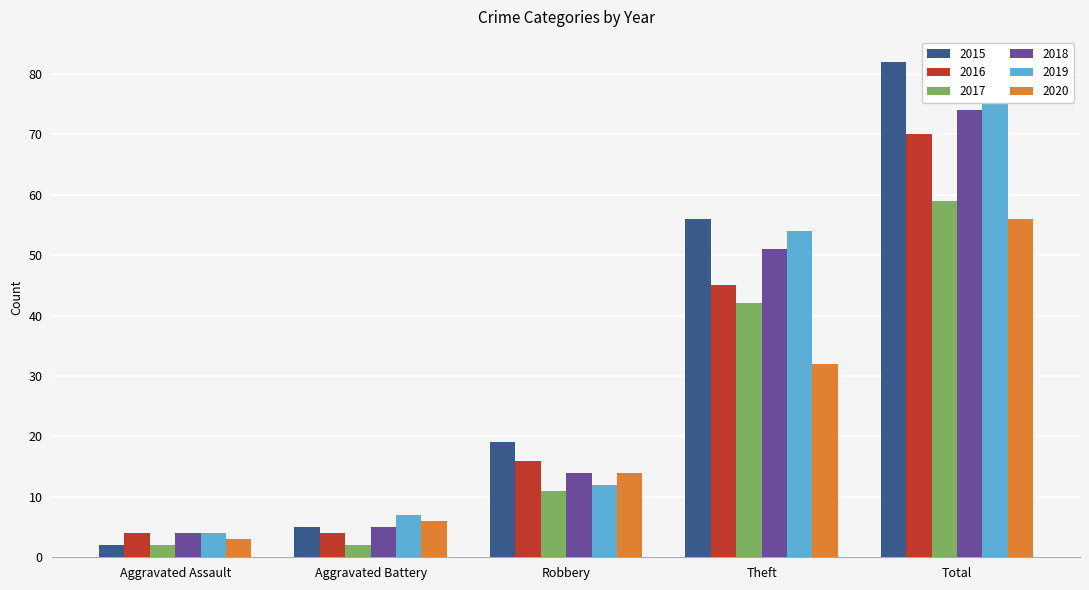

What are all the series names shown in the legend?

2015, 2016, 2017, 2018, 2019, 2020